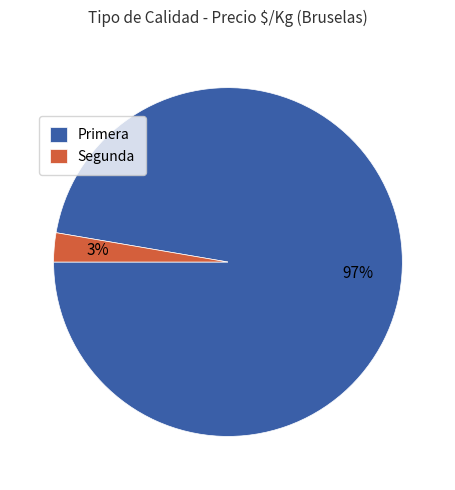

The Segunda slice represents 3% of the pie. True or false?

True